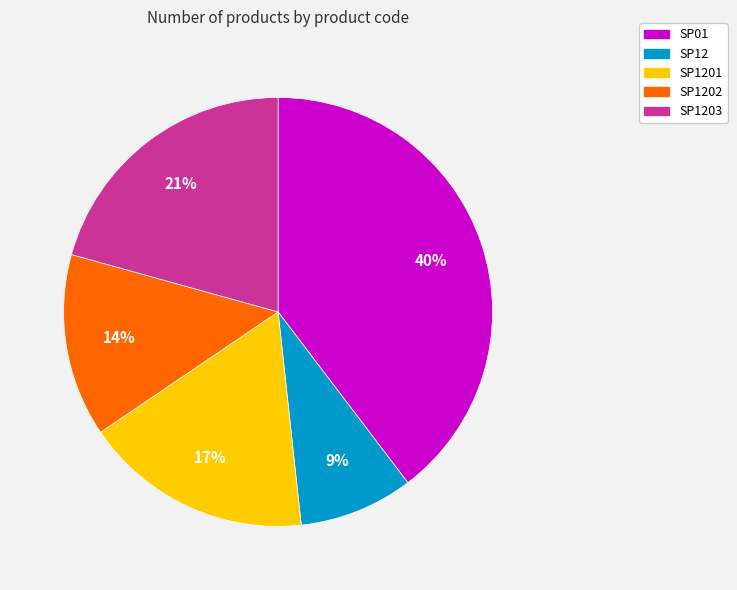

Is there a majority slice in this chart?

No